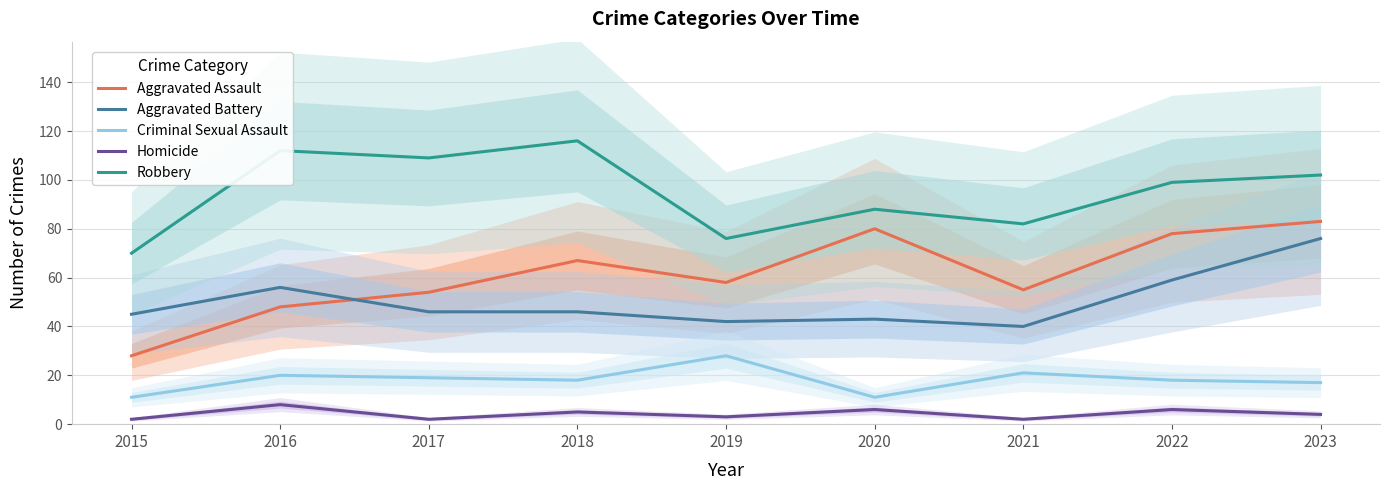

What is the value of the Robbery point at the 4th from the left?

116